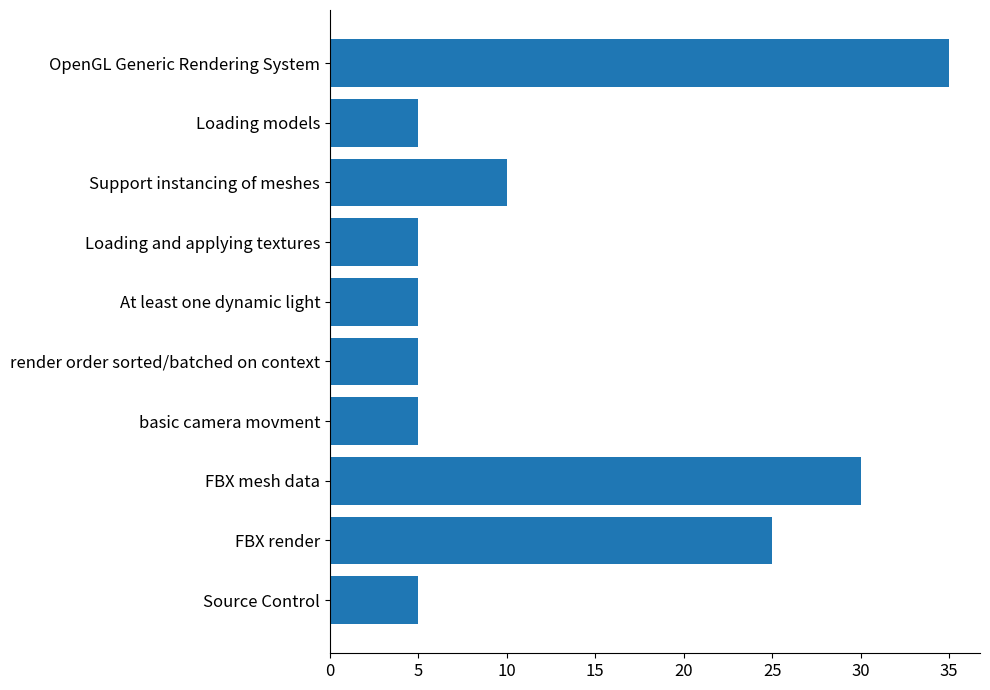

Between OpenGL Generic Rendering System and basic camera movment, which is larger?

OpenGL Generic Rendering System